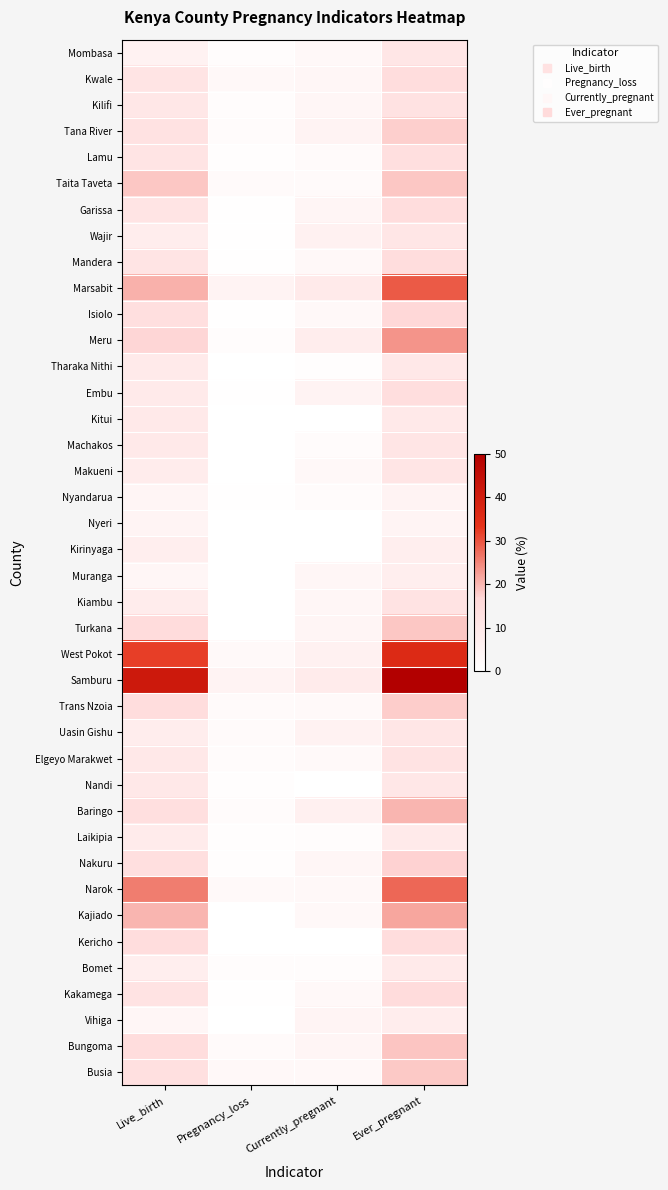

At Live_birth, list the series in order from smallest to largest.

Muranga, Vihiga, Nyandarua, Nyeri, Mombasa, Bomet, Kirinyaga, Wajir, Uasin Gishu, Makueni, Kiambu, Laikipia, Tharaka Nithi, Embu, Kitui, Machakos, Elgeyo Marakwet, Nandi, Kilifi, Mandera, Kwale, Lamu, Garissa, Kakamega, Tana River, Busia, Isiolo, Nakuru, Baringo, Kericho, Trans Nzoia, Bungoma, Turkana, Meru, Taita Taveta, Kajiado, Marsabit, Narok, West Pokot, Samburu